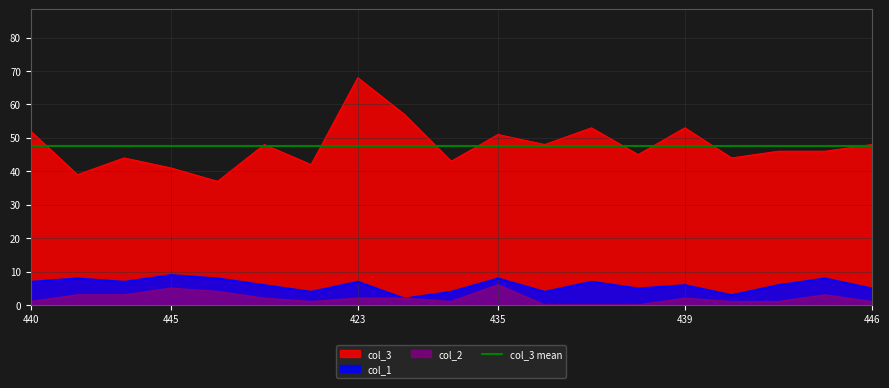

At which category does col_1 reach its first local peak?

450